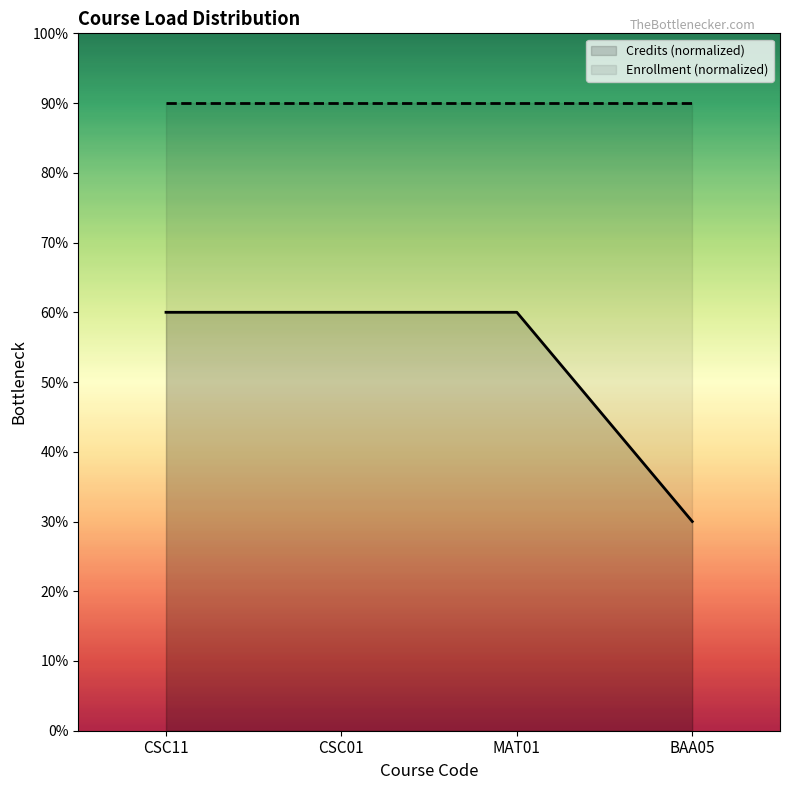

What is the sum of all values?

210